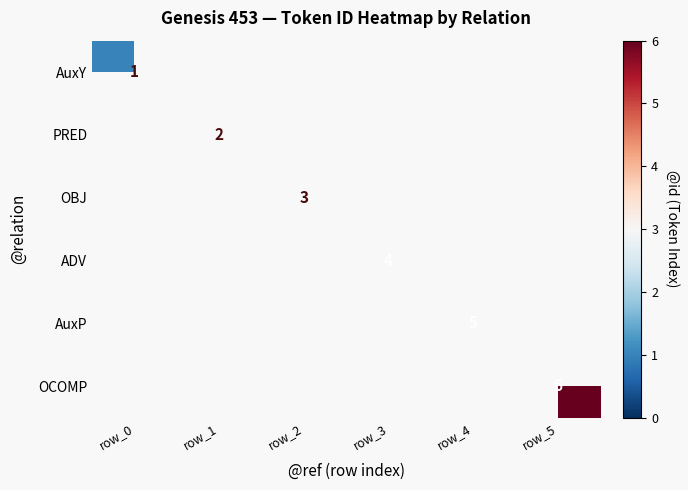

The ADV series shows 4 at row_3. True or false?

True